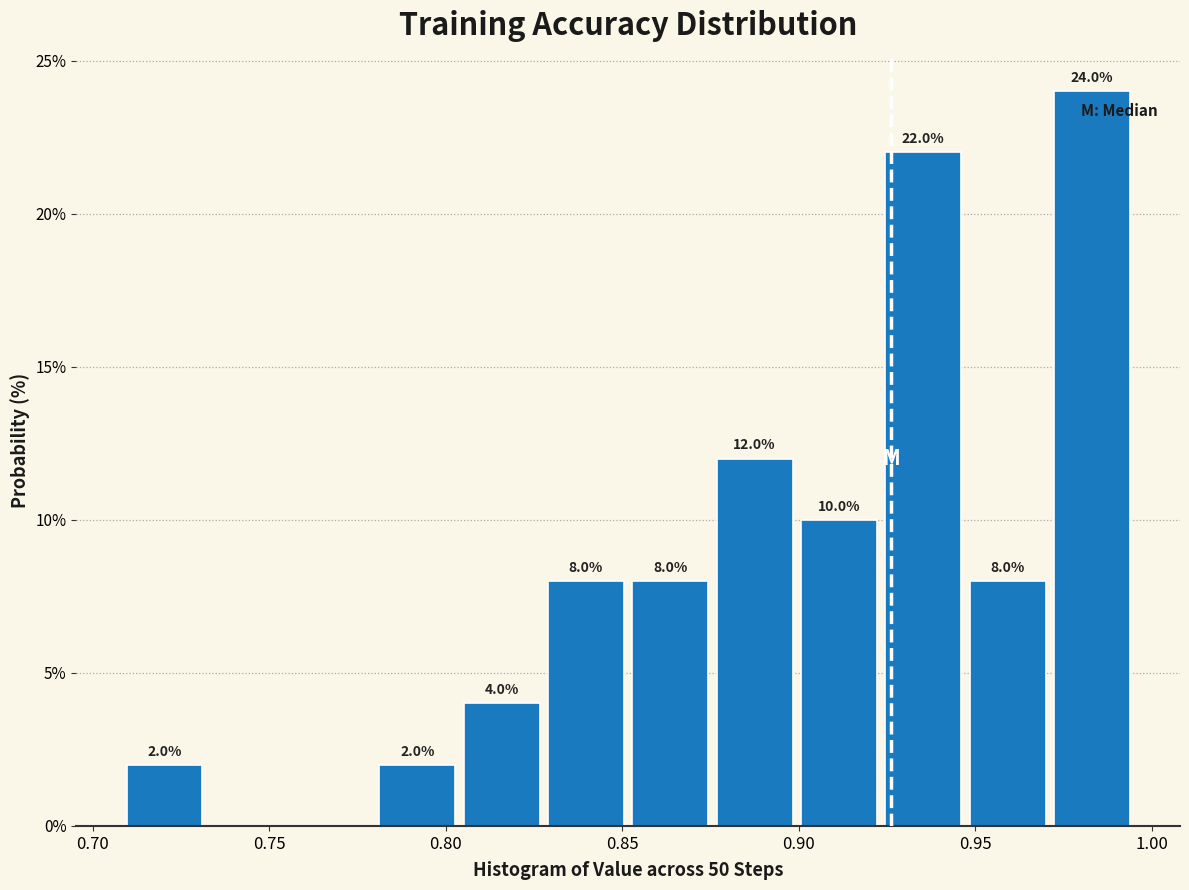

Which range on the x-axis has the tallest bar?

0.970 to 0.995